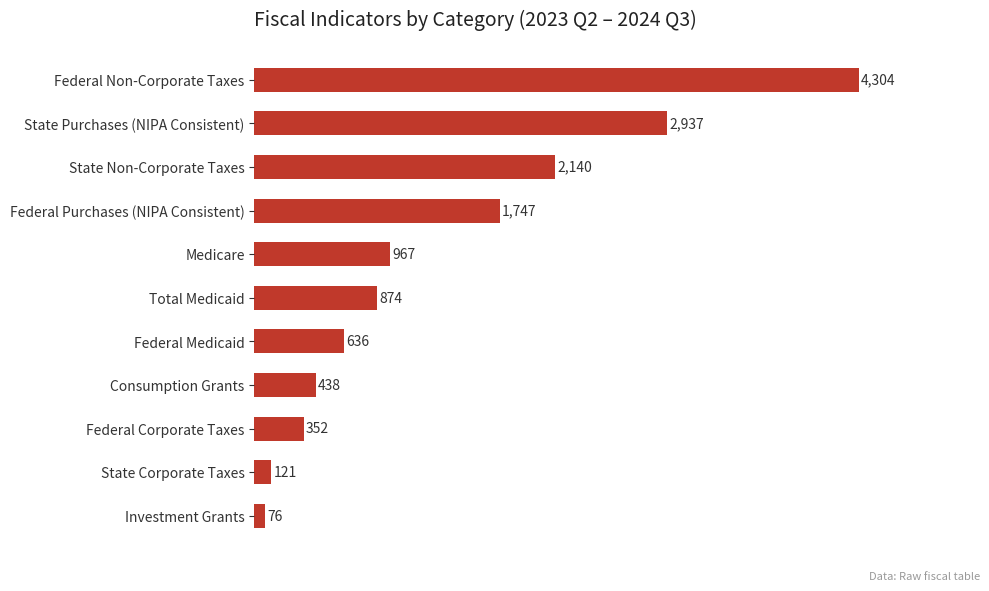

Which category has the lowest value across all series?

Investment Grants